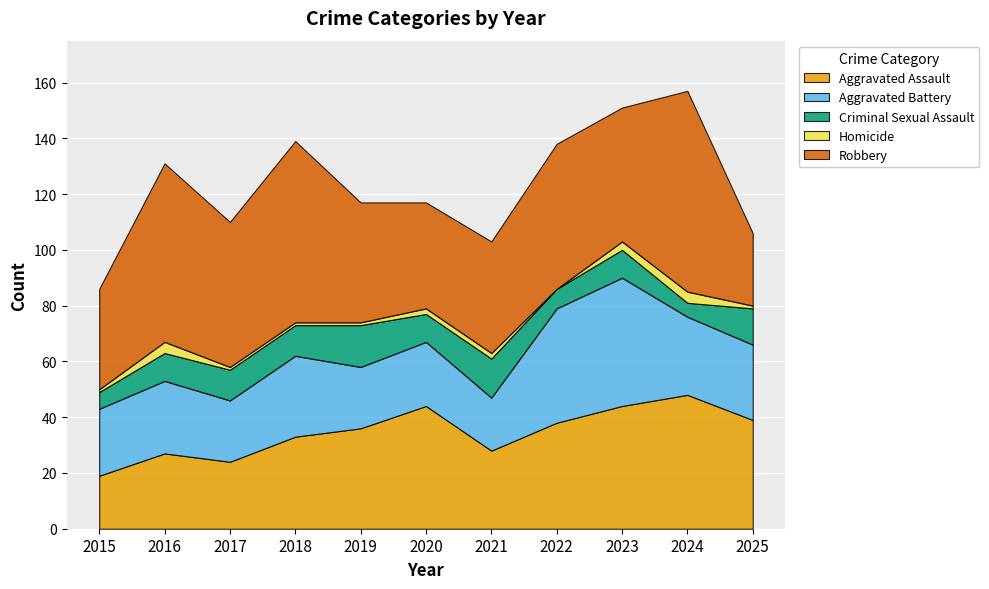

Rank the categories by Aggravated Assault value from lowest to highest.

2015, 2017, 2016, 2021, 2018, 2019, 2022, 2025, 2020, 2023, 2024